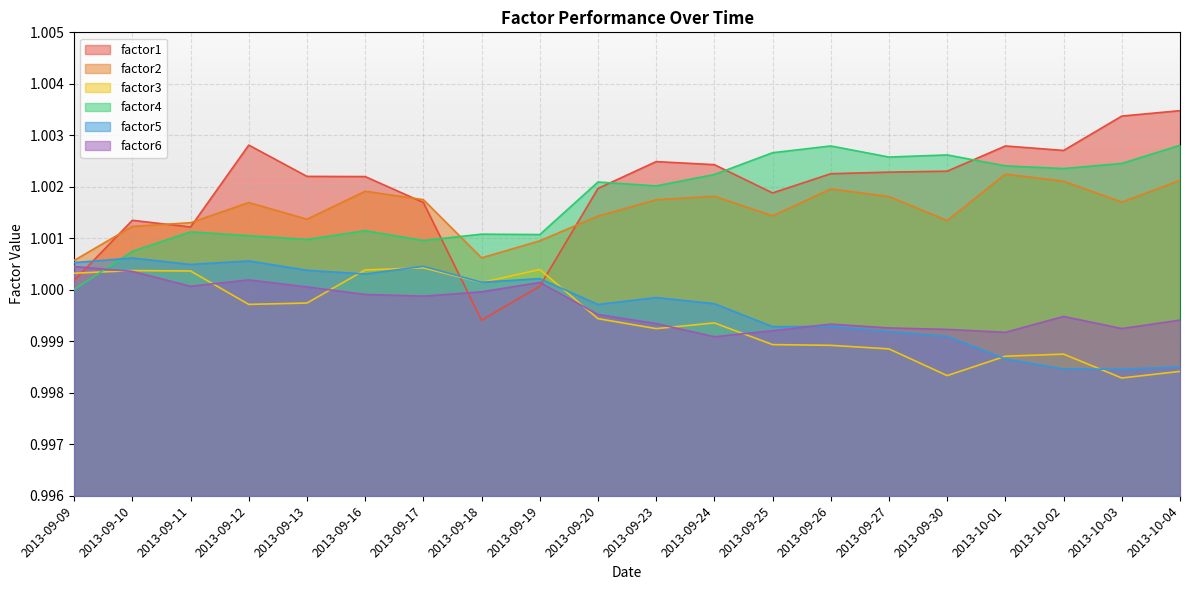

Which series ends up on top after the final intersection of factor6 and factor3?

factor6